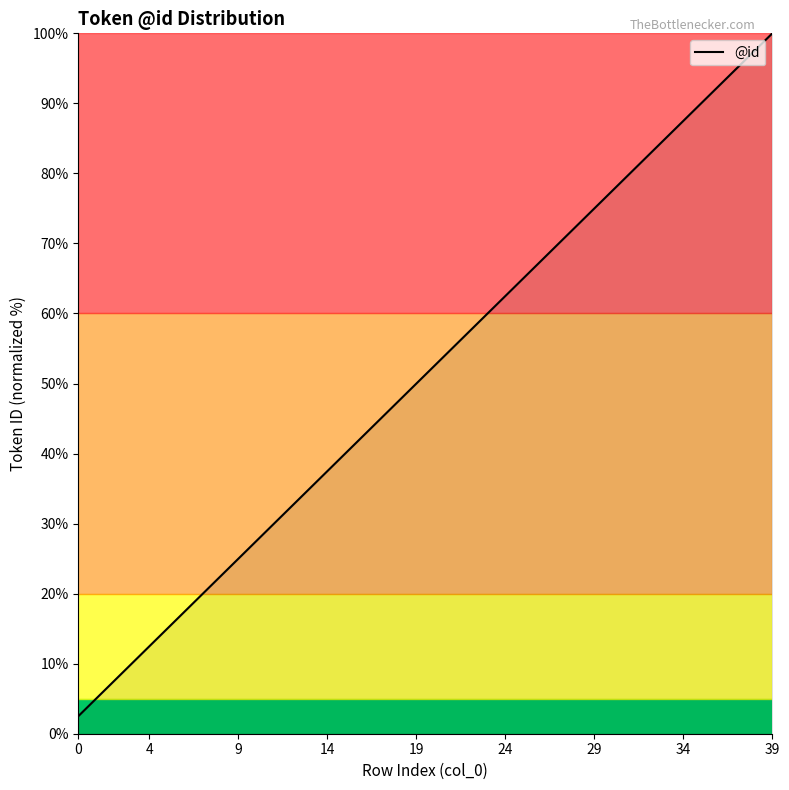

What is the smallest value displayed?

2.5